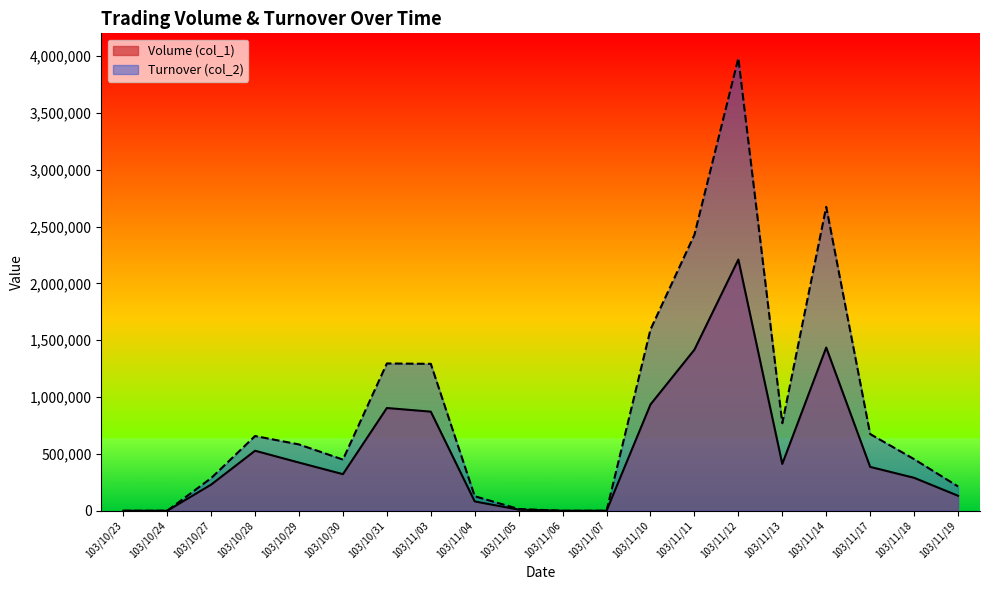

Where is Turnover (col_2) nearest to the value 1990750?

103/11/10